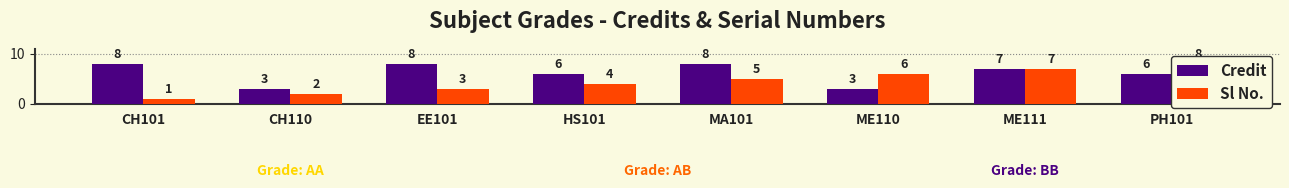

Is it true that Sl No. equals 4 at PH101?

False